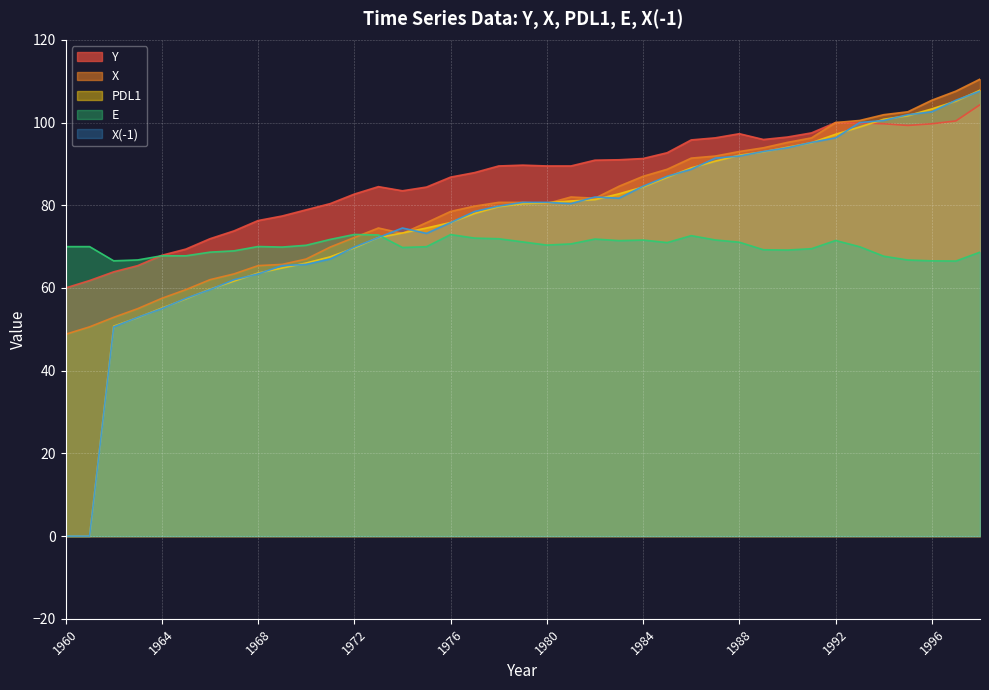

What is the greatest value displayed?

110.5